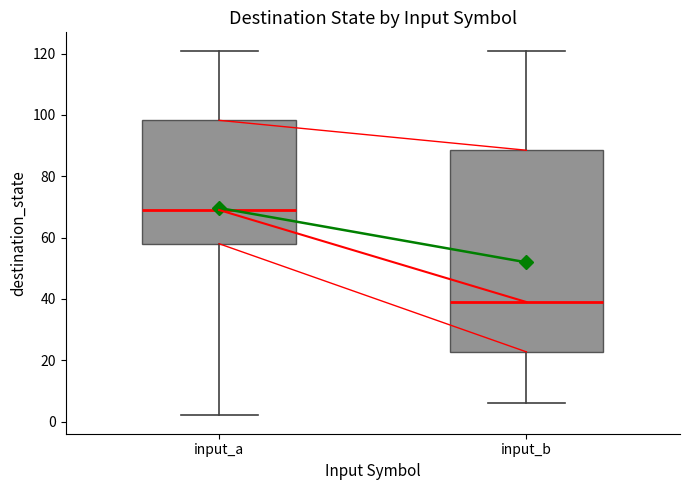

Reading left to right, read every box against the y-axis: the position of its median line, the range the box covers, and the ends of its whiskers. The values are not printed on the chart, so give them approximately, as read against the axis.

input_a: median 70, box 58 to 98, whiskers 2 to 122
input_b: median 40, box 22 to 88, whiskers 6 to 122